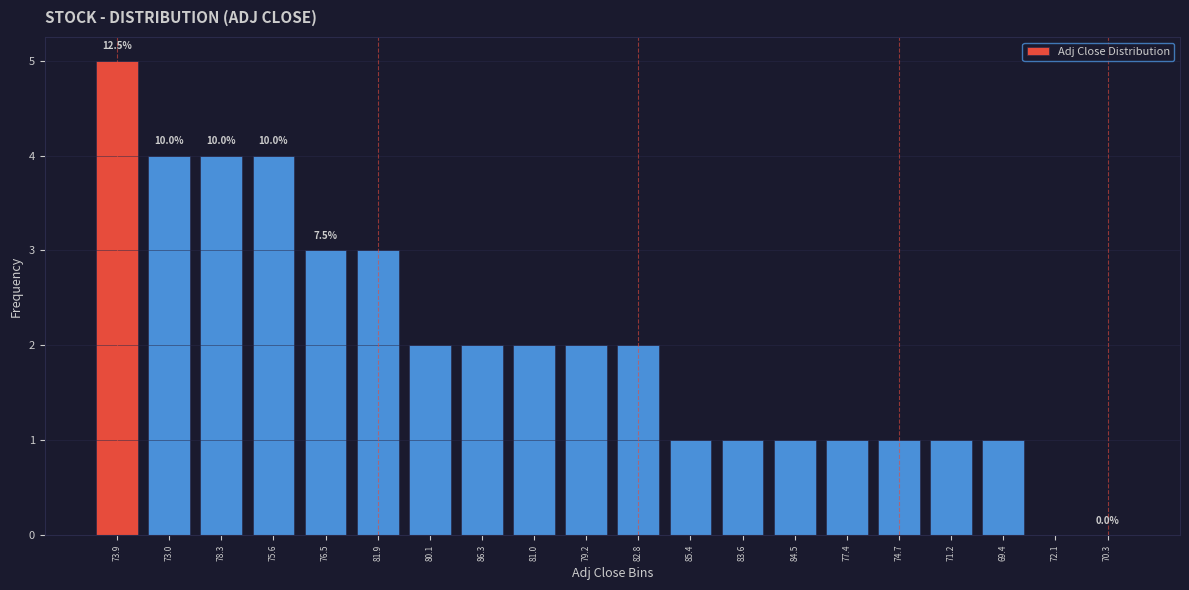

Reading right to left, extract all data points from this chart.

70.3=0	72.1=0	69.4=1	71.2=1	74.7=1	77.4=1	84.5=1	83.6=1	85.4=1	82.8=2	79.2=2	81.0=2	86.3=2	80.1=2	81.9=3	76.5=3	75.6=4	78.3=4	73.0=4	73.9=5